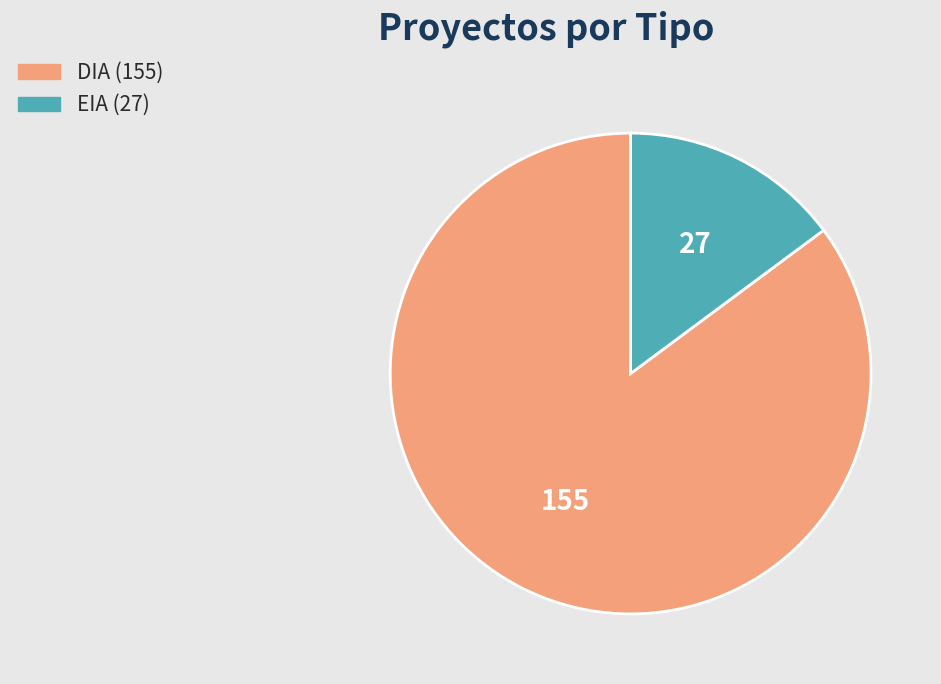

Which has a higher value, DIA or EIA?

DIA